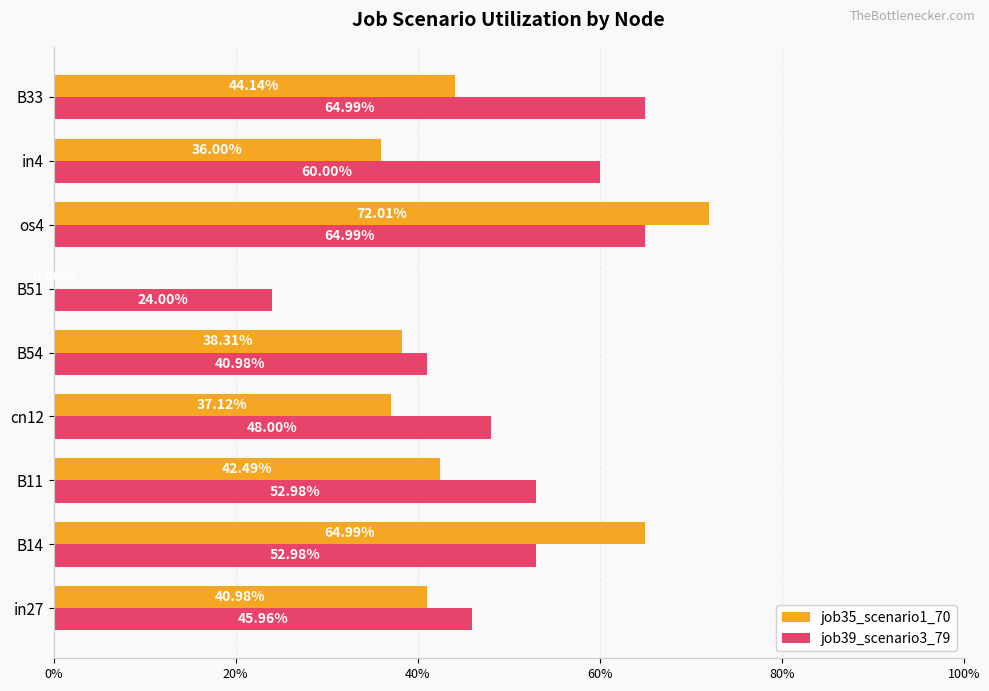

What are all the series names shown in the legend?

job35_scenario1_70, job39_scenario3_79